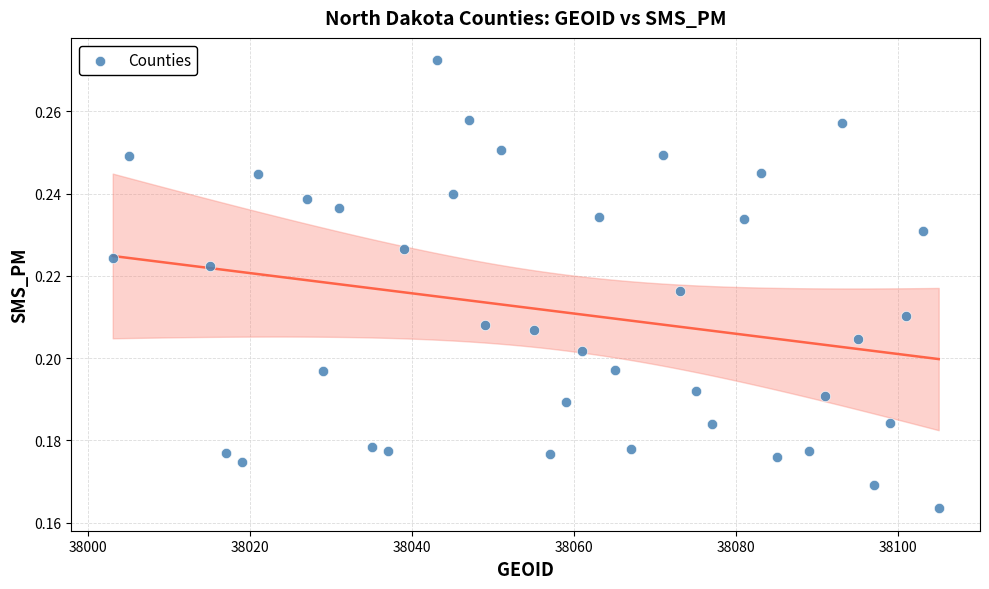

What is the range of X values (max minus min)?

102.0